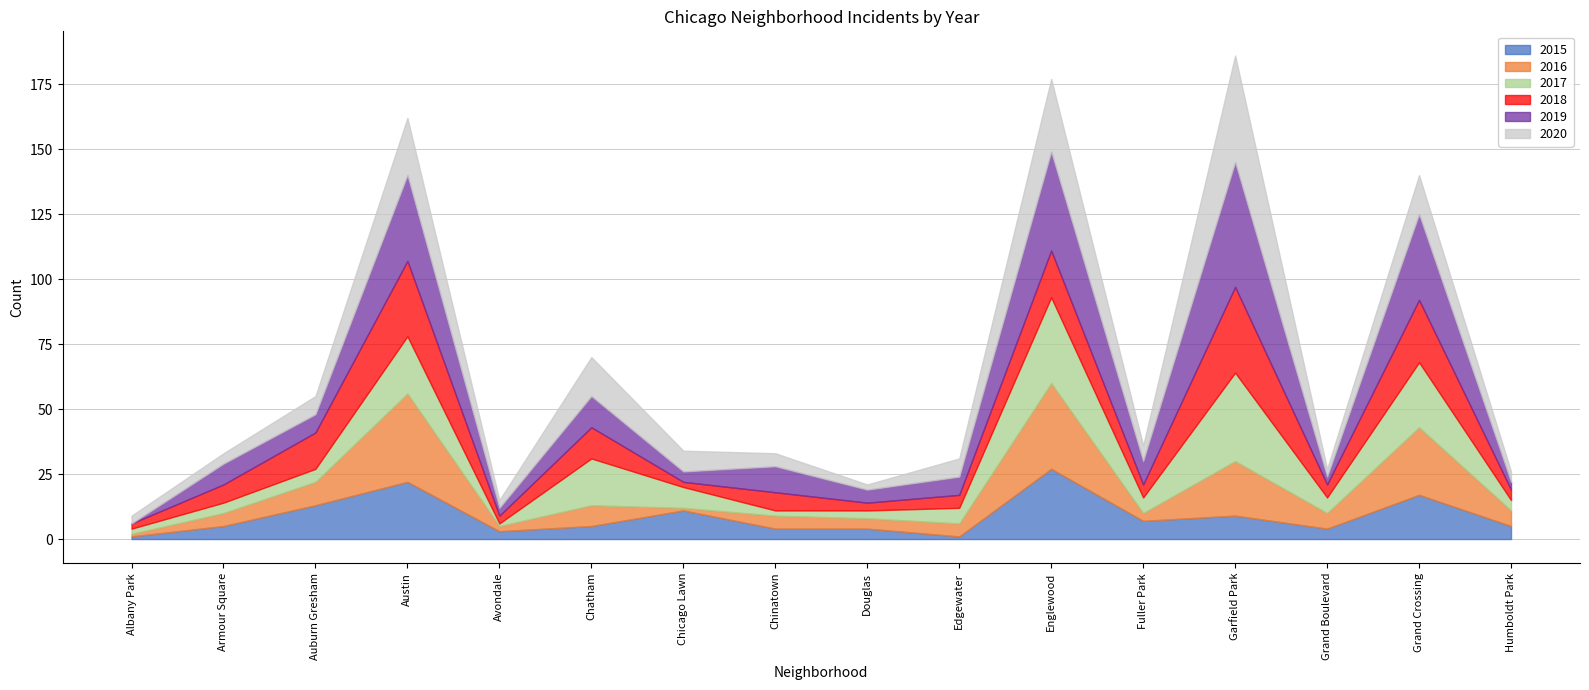

What are all the series names shown in the legend?

2015, 2016, 2017, 2018, 2019, 2020